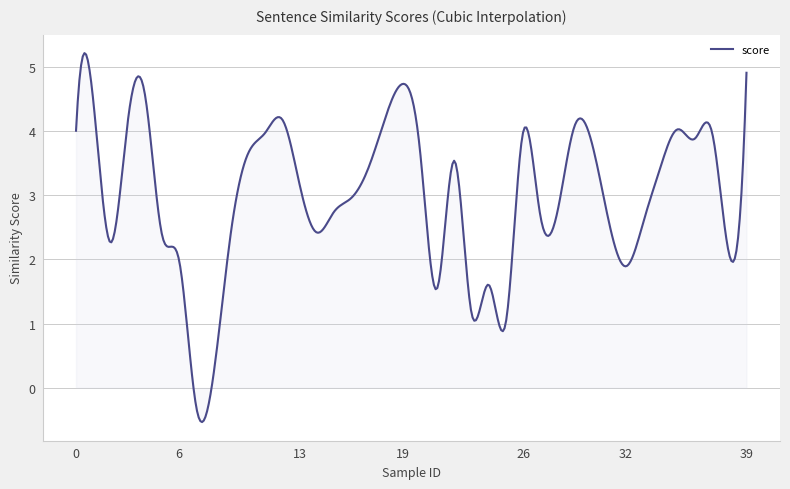

What is the difference between the maximum and minimum values?

5.7